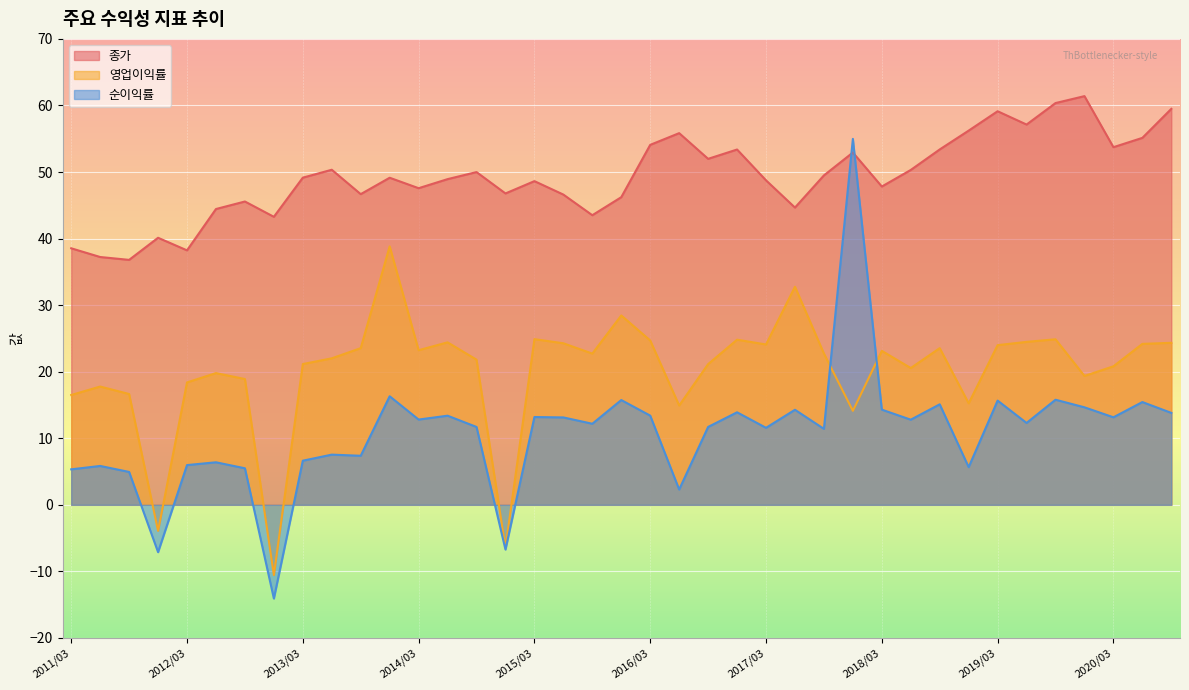

Rank the series by their maximum value, from lowest to highest.

영업이익률, 순이익률, 종가